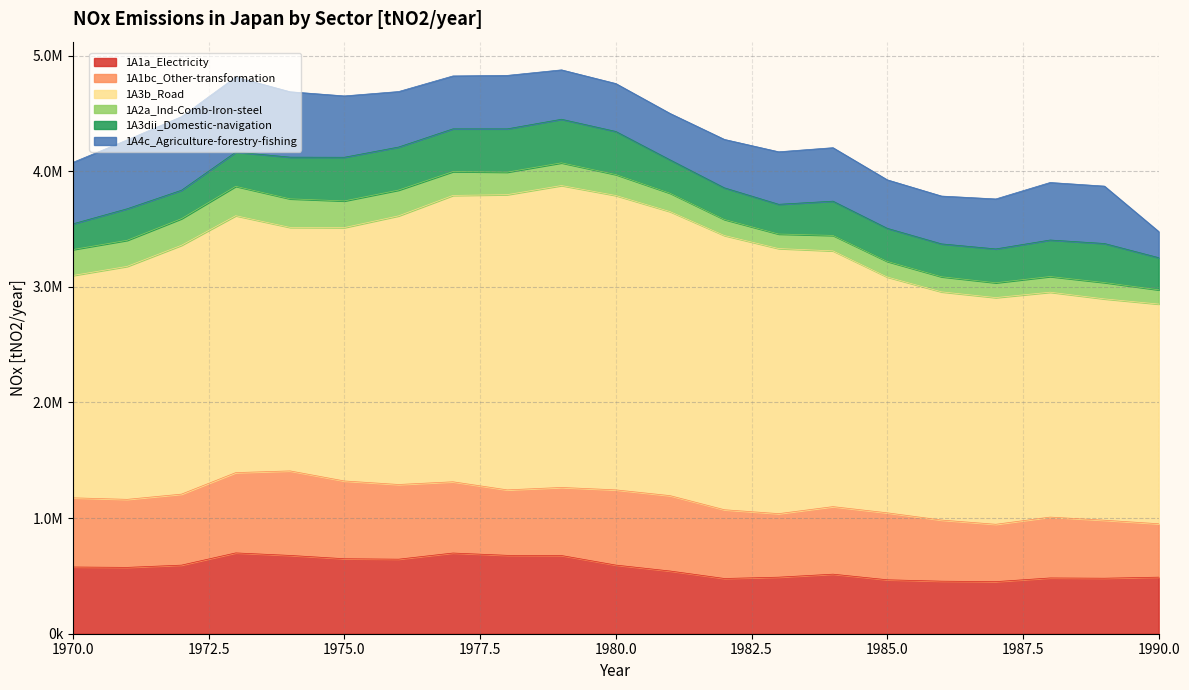

True or false: 1A3dii_Domestic-navigation and 1A3b_Road cross at least once.

False